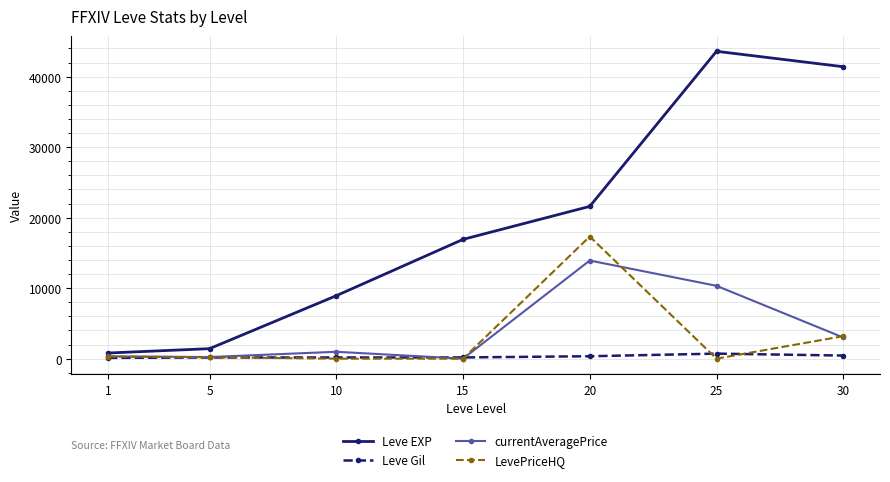

Rank the series by their maximum value, from lowest to highest.

Leve Gil, currentAveragePrice, LevePriceHQ, Leve EXP